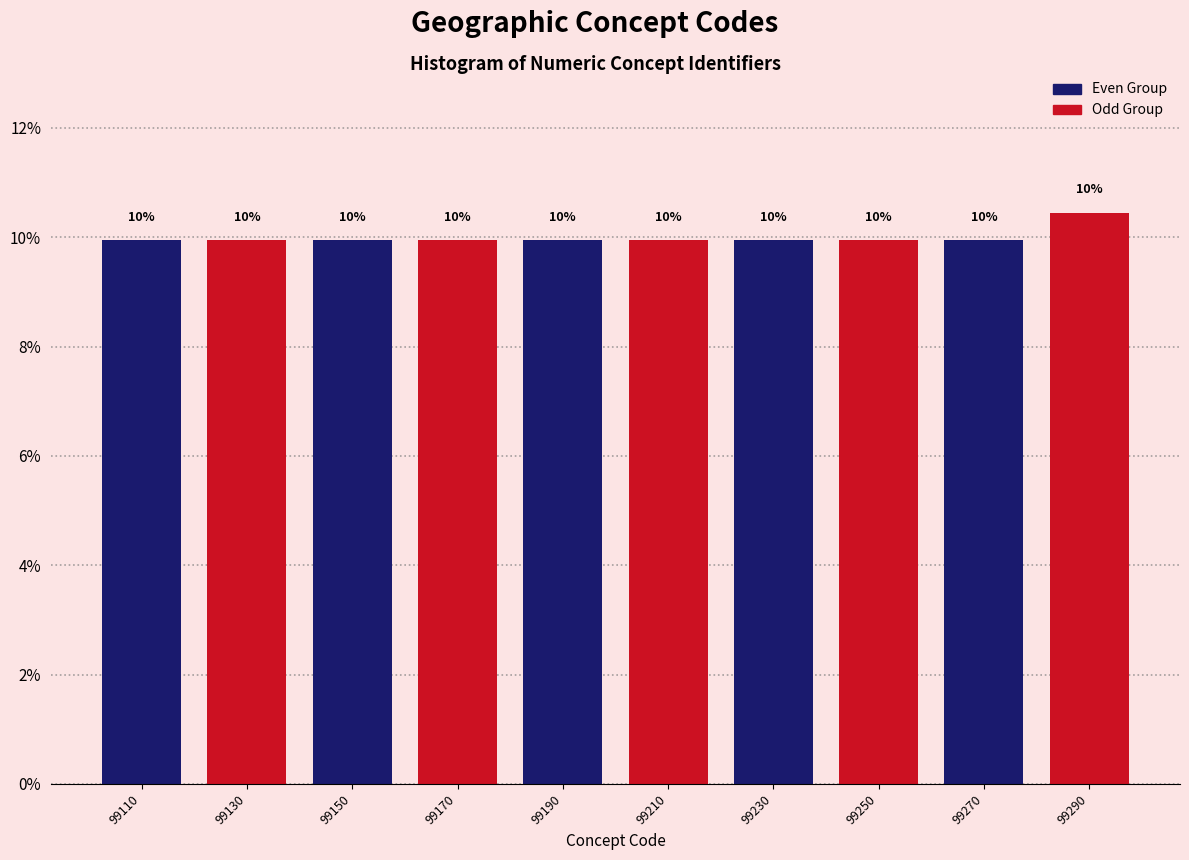

Over which range of the x-axis is the bar tallest?

99280 to 99300